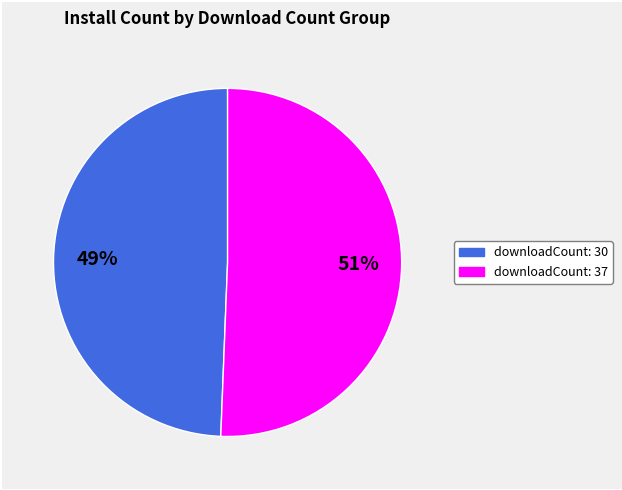

How many slices are in this pie chart?

2